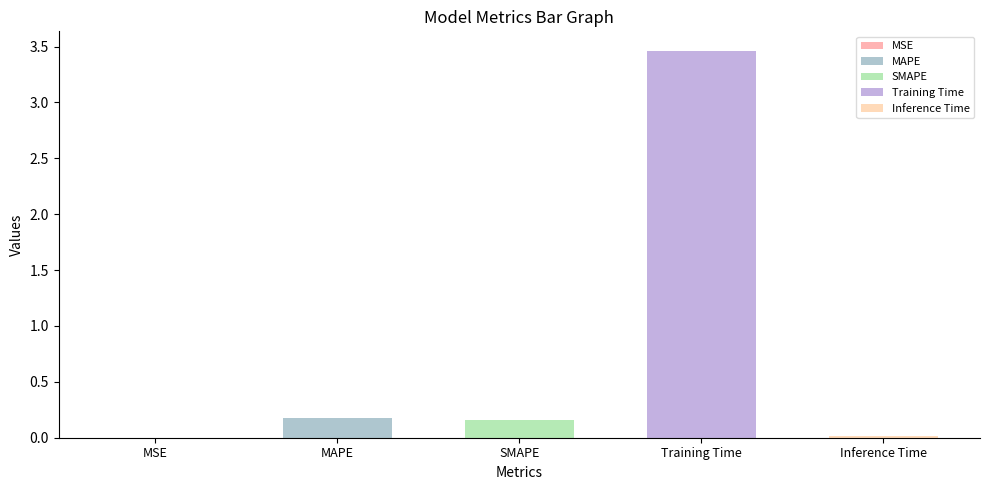

At which category does the chart reach its peak across all series?

Training Time